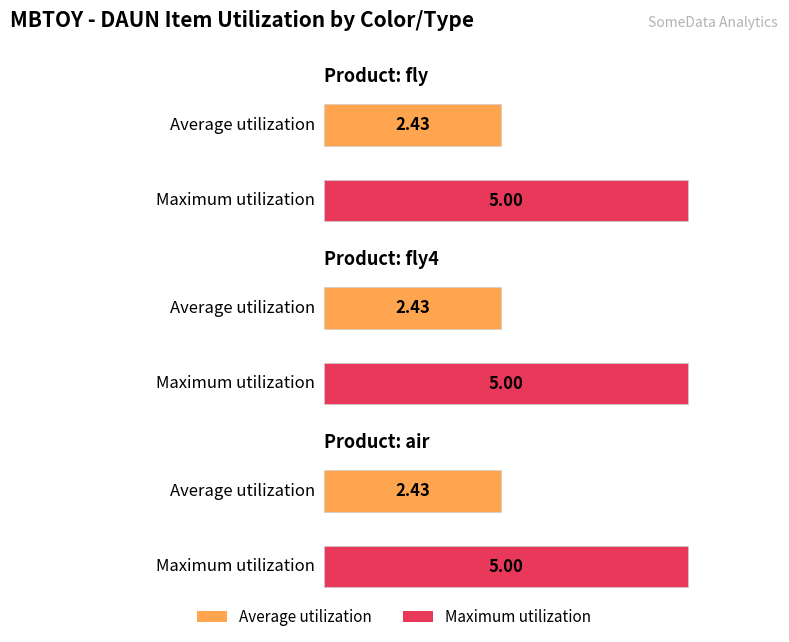

The Maximum utilization series shows 5.0 at fly4. True or false?

True